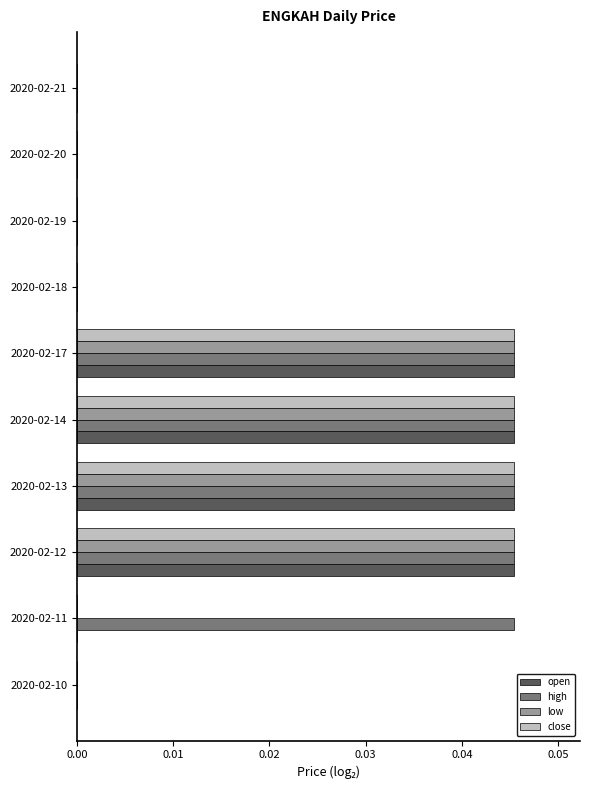

Which series has the widest spread of values?

open